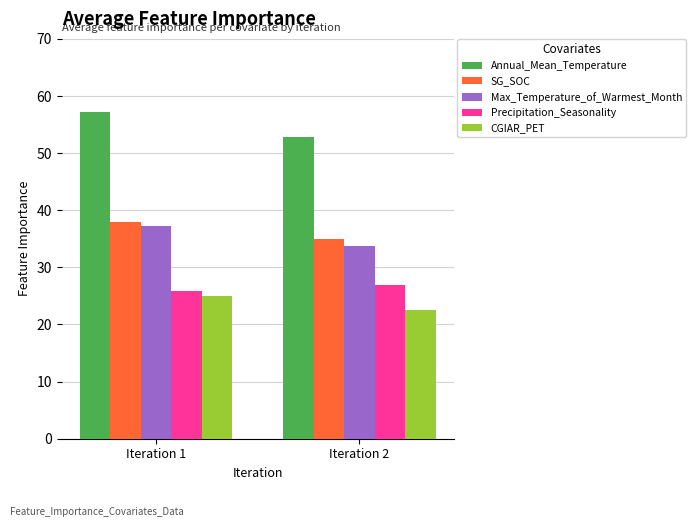

Reading right to left, extract all data points from this chart.

Annual_Mean_Temperature: 52.8	57.2
SG_SOC: 35.0	38.0
Max_Temperature_of_Warmest_Month: 33.7	37.2
Precipitation_Seasonality: 26.9	25.8
CGIAR_PET: 22.5	25.0